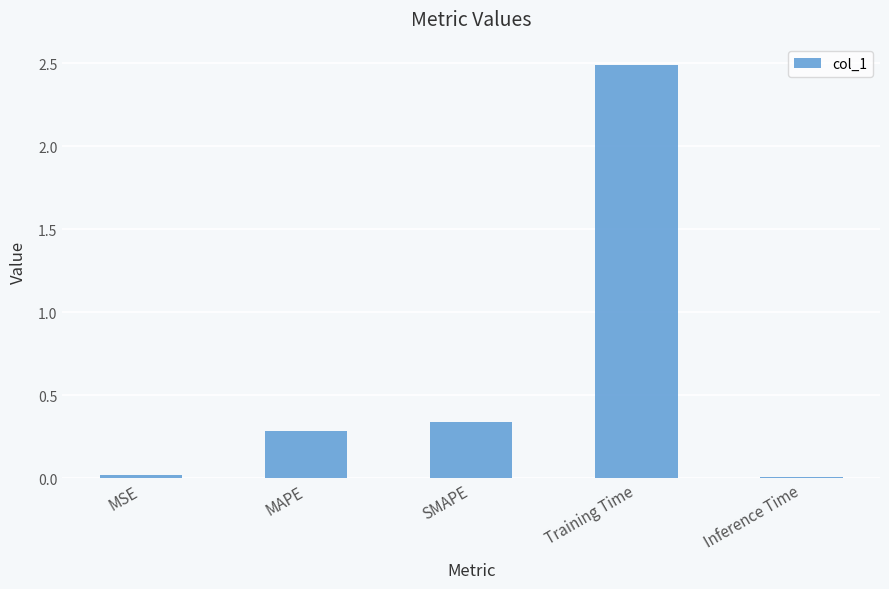

Are the bars grouped side by side (vs. stacked)?

No